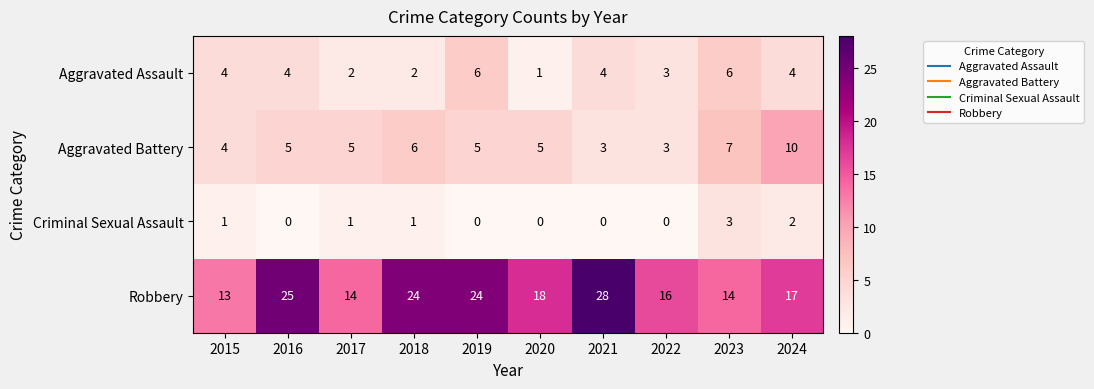

Which series changed the most between 2015 and 2018?

Robbery